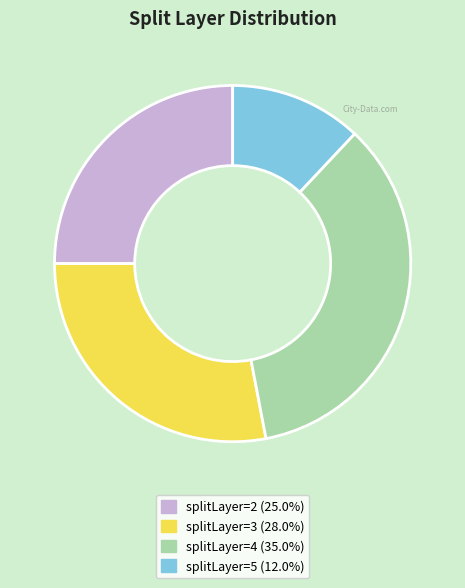

Is there a majority slice in this chart?

No